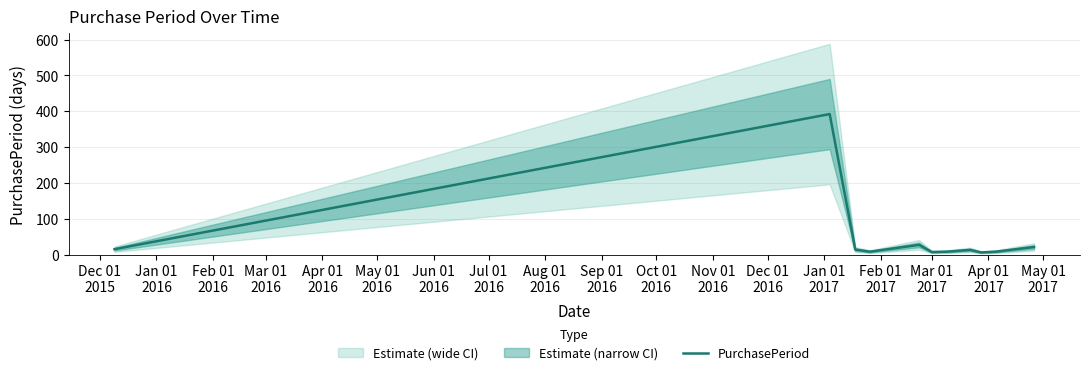

How many categories are shown in the chart?

11